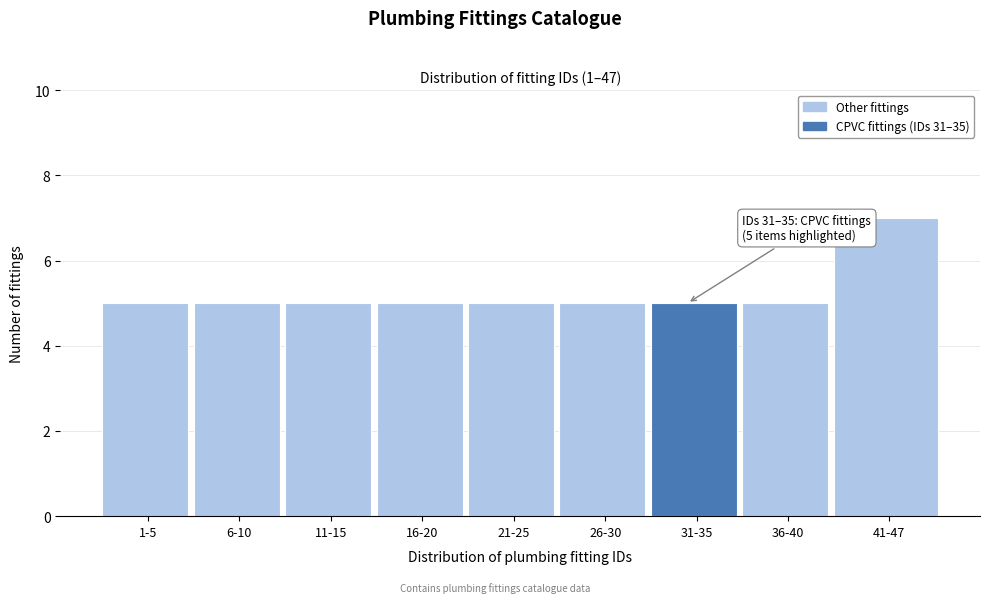

Reading right to left, what are all the values shown in this chart?

7	5	5	5	5	5	5	5	5